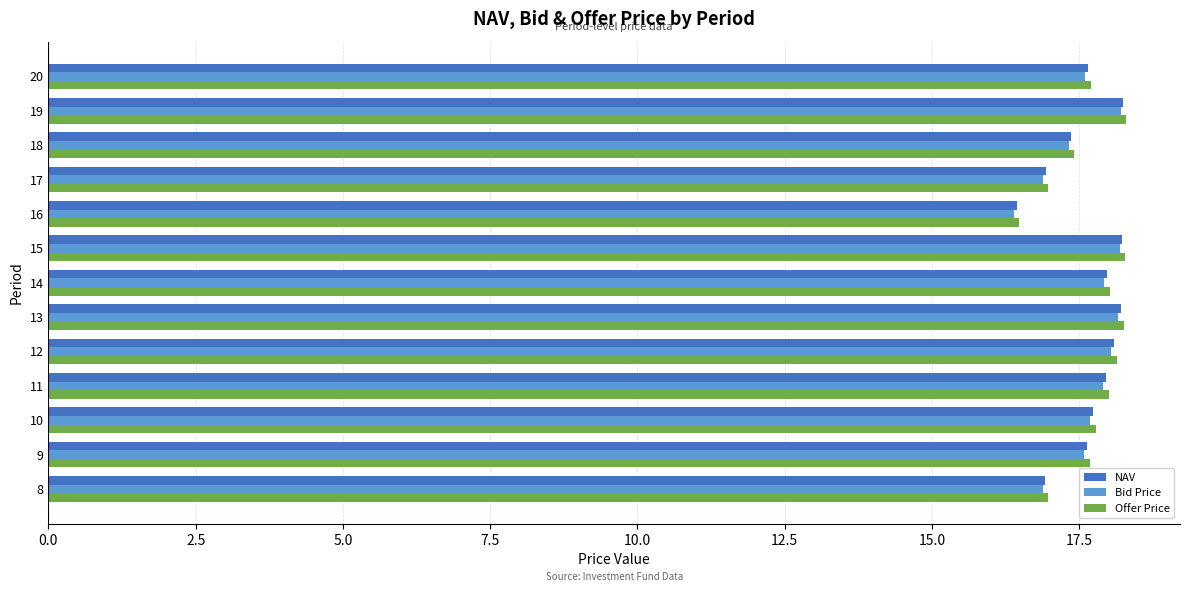

What is the total value across all series at 17?

50.8